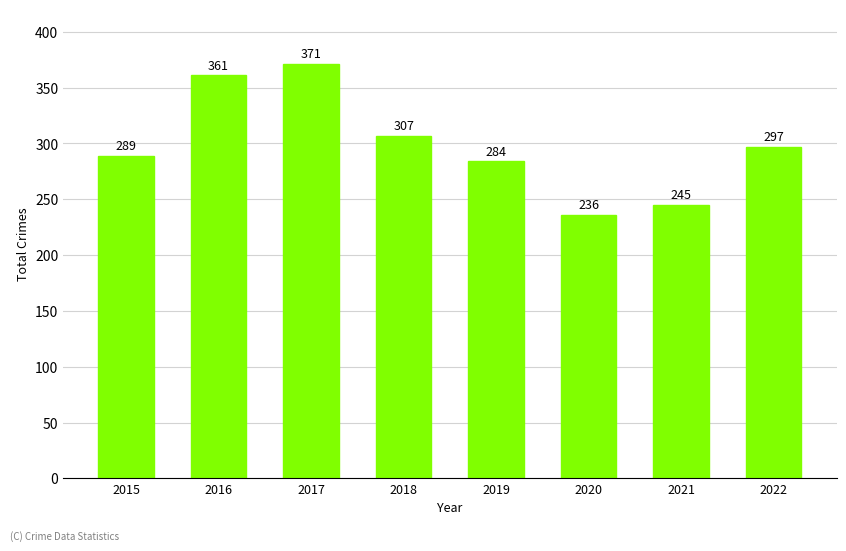

How many values are below 297?

4